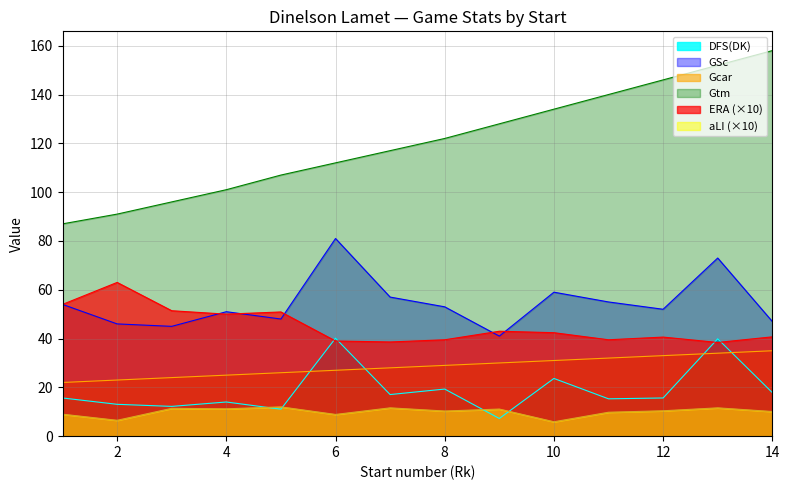

At which label does Gcar first exceed 29?

9